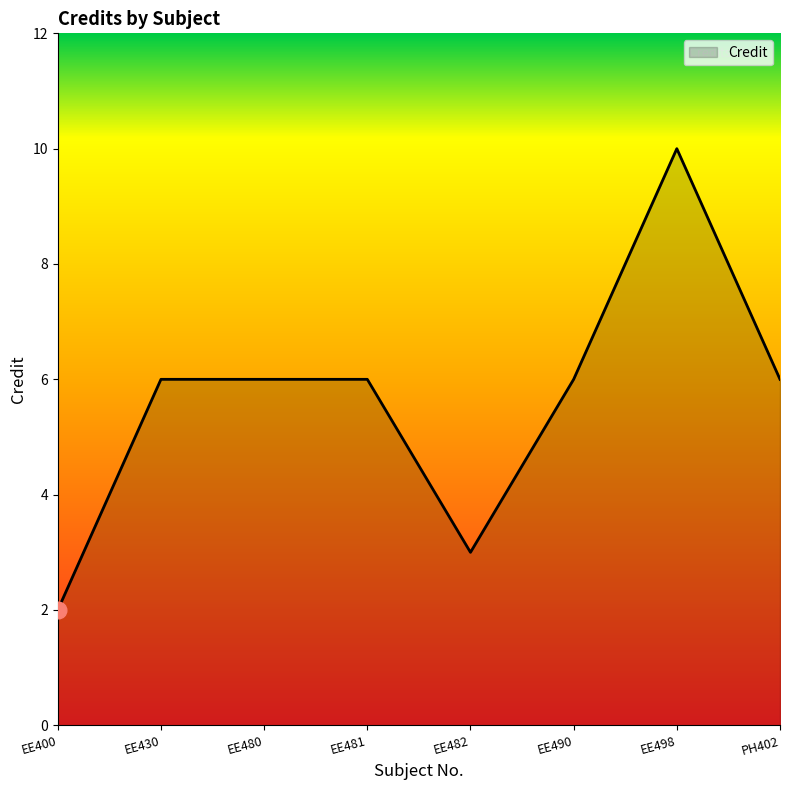

The value at EE481 is 6. True or false?

True